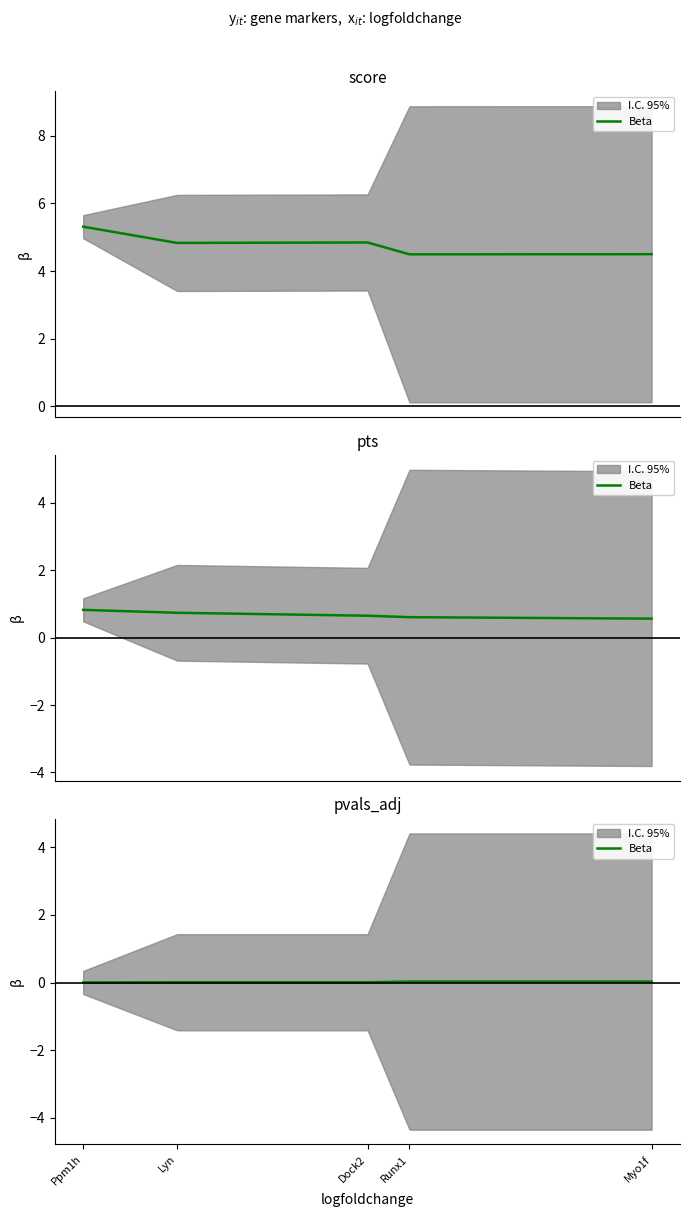

Which label corresponds to the smallest value in the chart?

Ppm1h